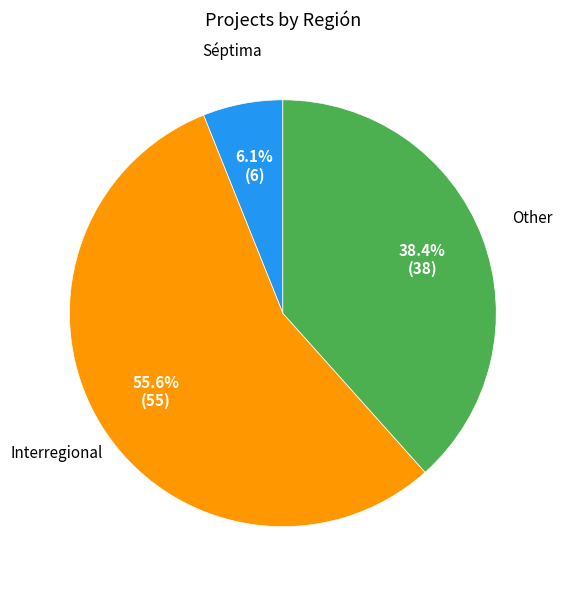

To the nearest percent, what is the average slice percentage?

33%